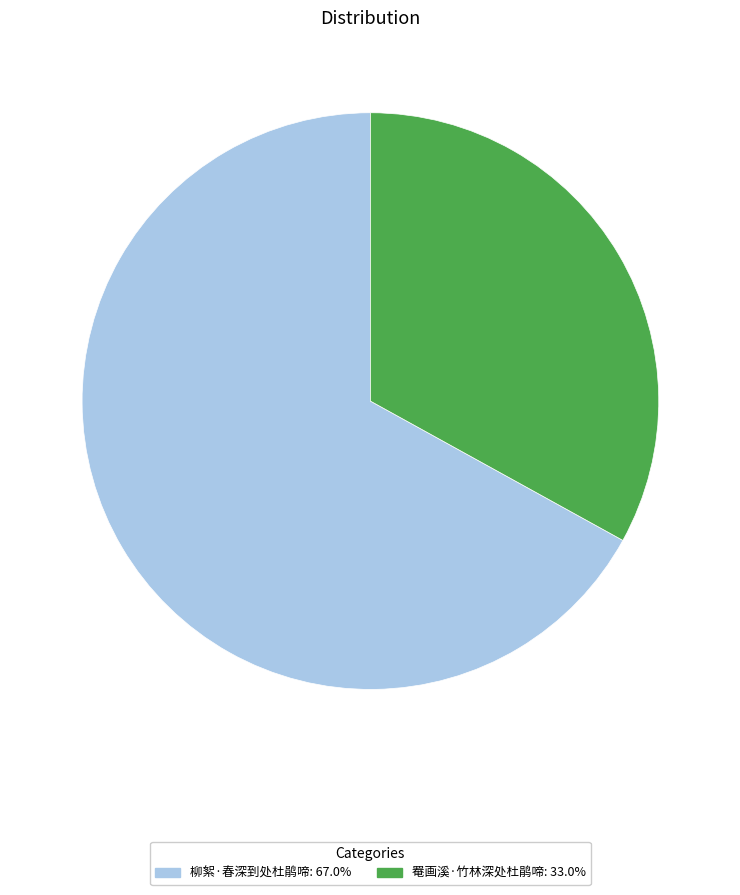

Is it true that 柳絮·春深到处杜鹃啼 is 60% of the pie?

False